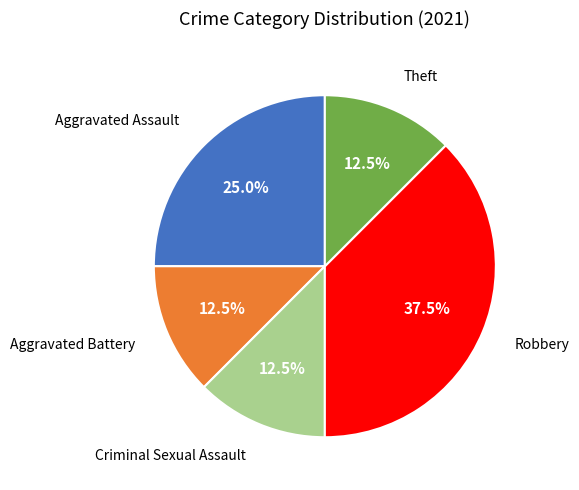

Does any single category account for the majority?

No